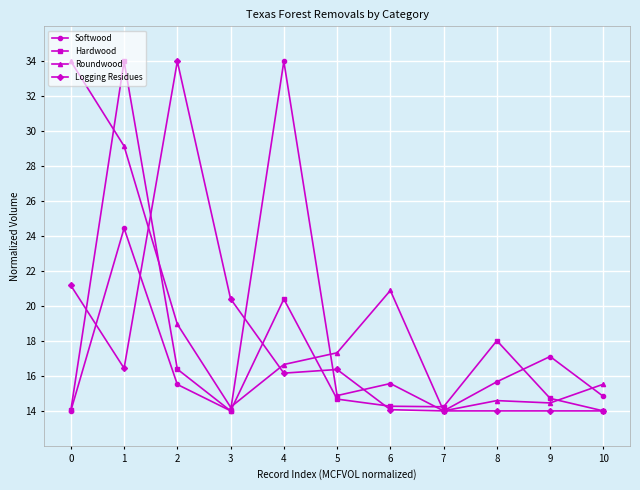

True or false: Logging Residues and Softwood intersect in this chart.

True